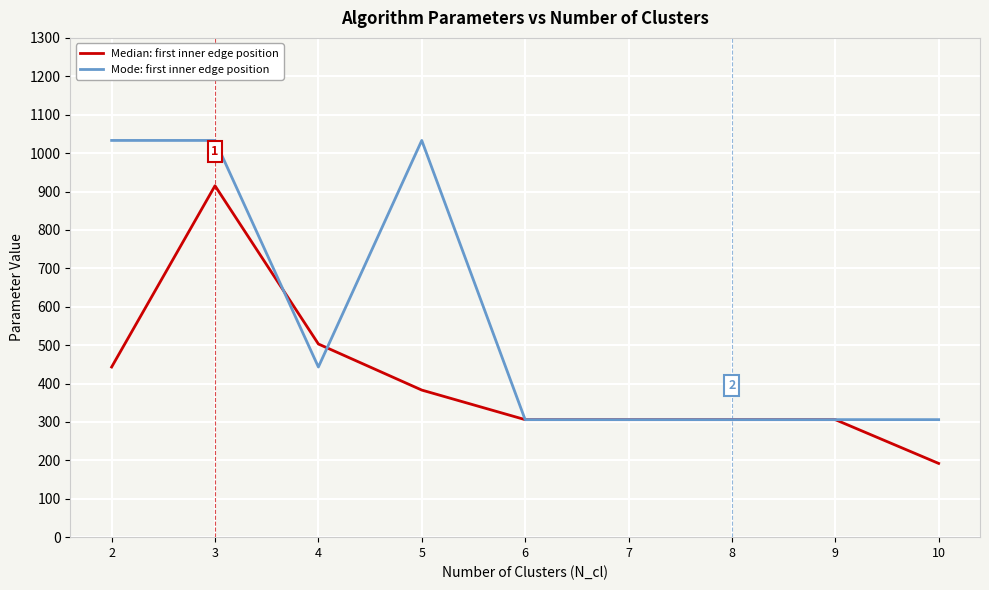

What is the minimum value for Mode: first inner edge position?

306